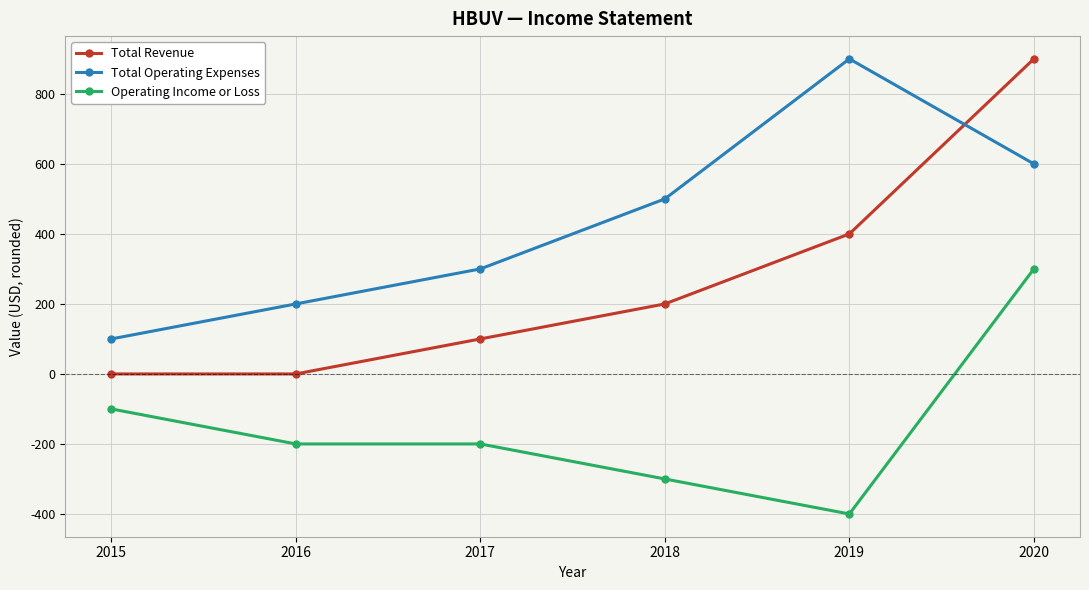

What is the average value of the Total Operating Expenses series?

433